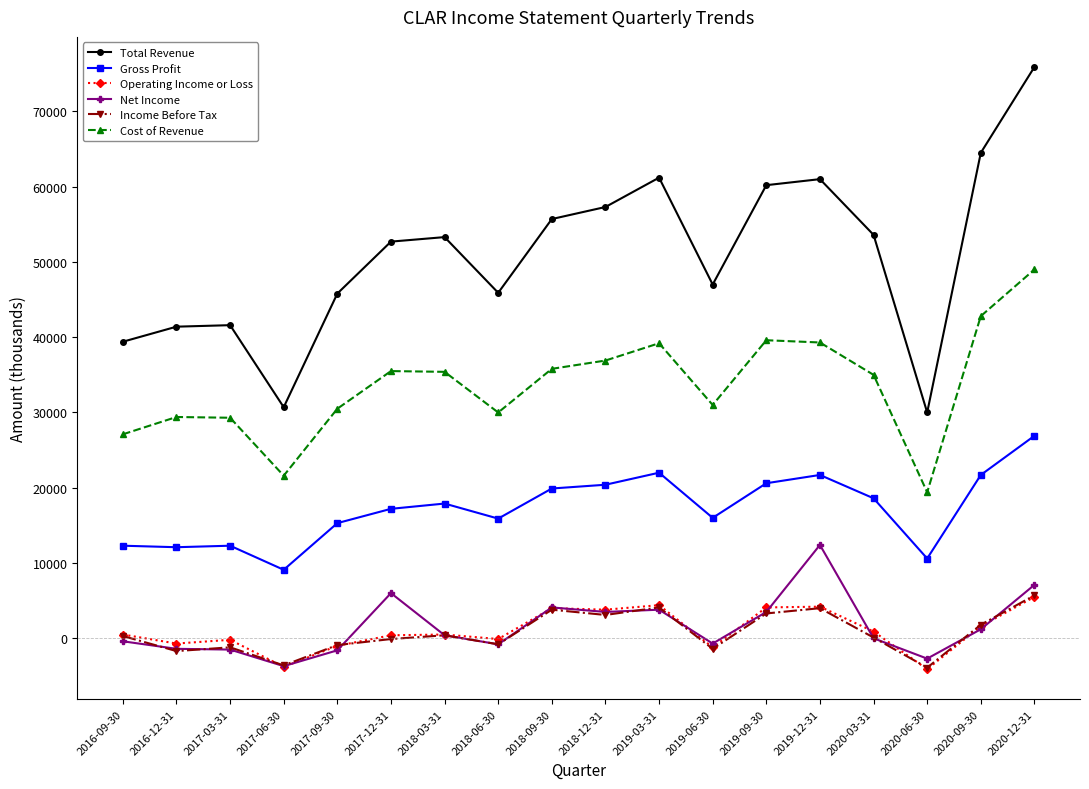

What is the total value across all series at 2017-06-30?

50300